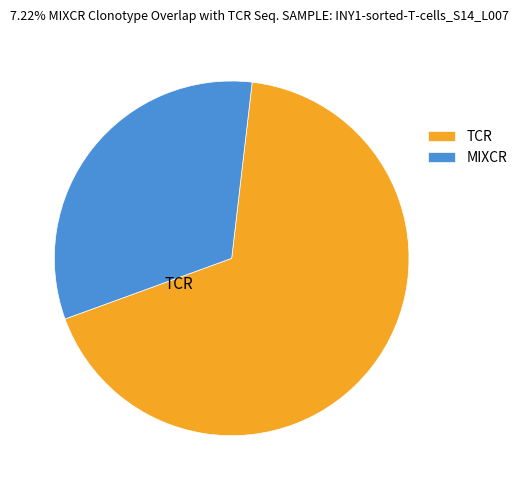

How many slices are in this pie chart?

2